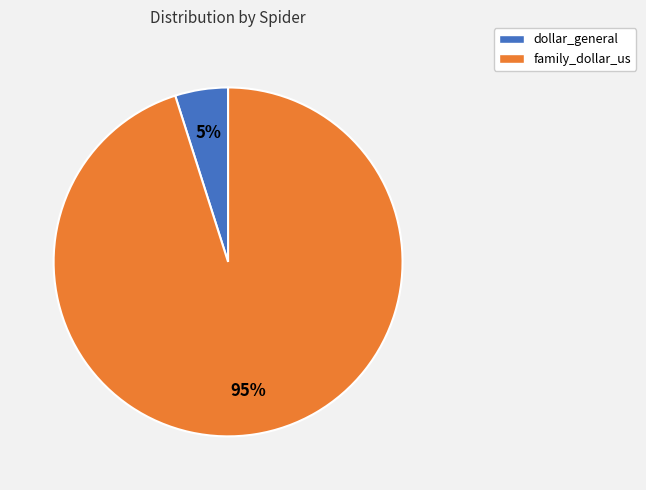

What percentage is the dollar_general slice, to the nearest percent?

5%